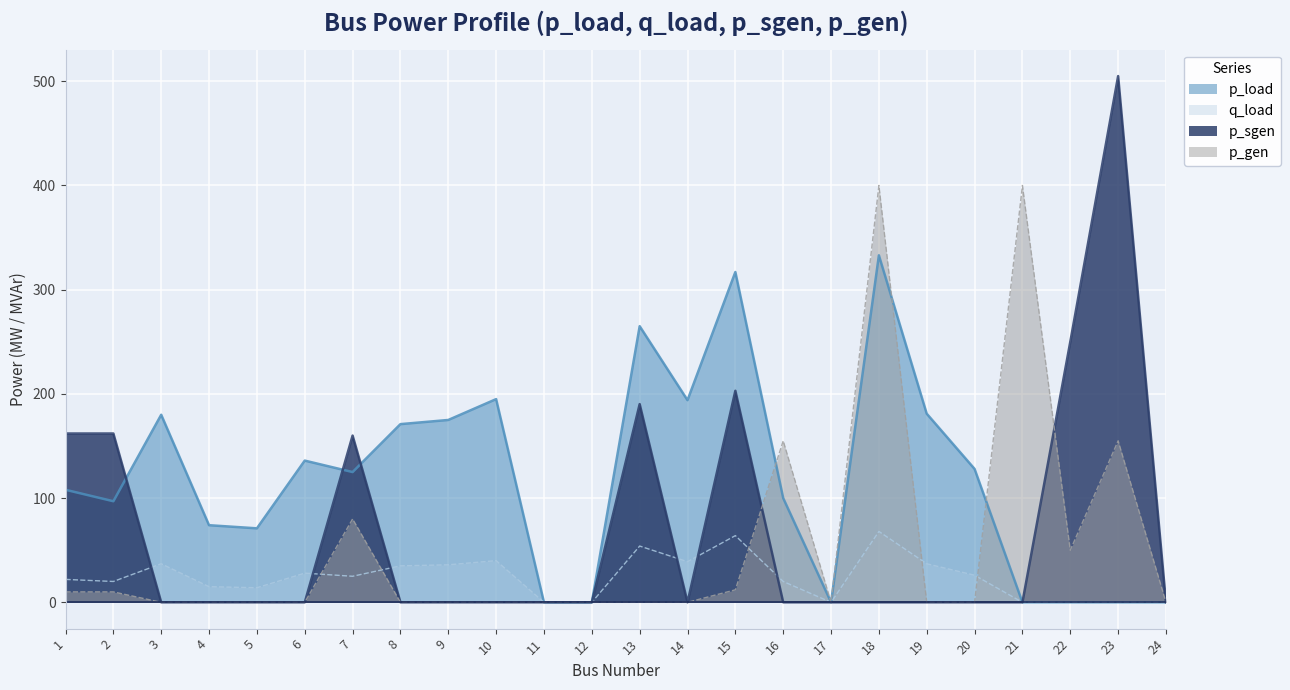

What is the difference between the maximum and minimum values in the q_load series?

68.0